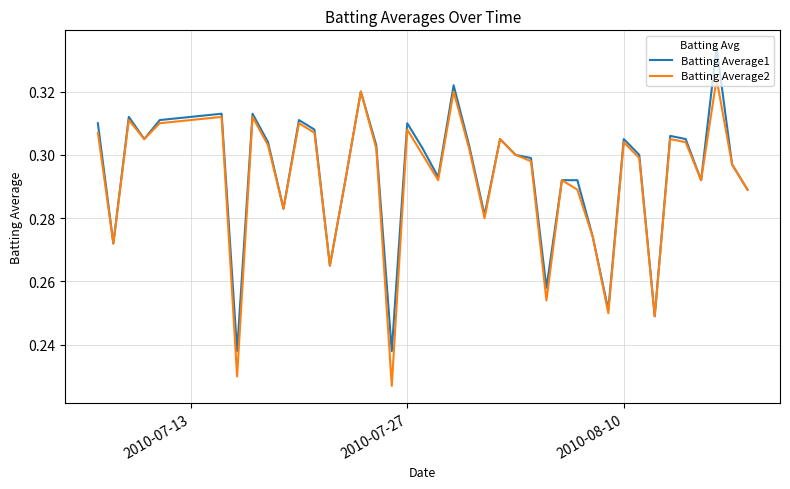

Rank the series by their maximum value, from lowest to highest.

Batting Average2, Batting Average1